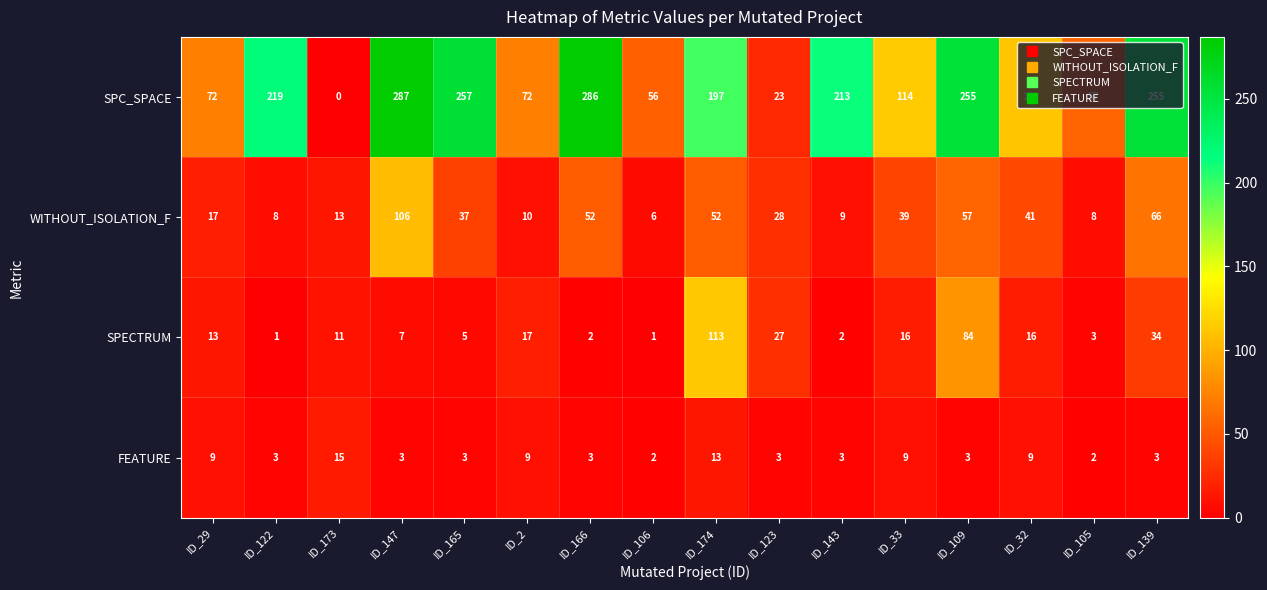

Between ID_173 and ID_105, which series saw the biggest shift?

SPC_SPACE